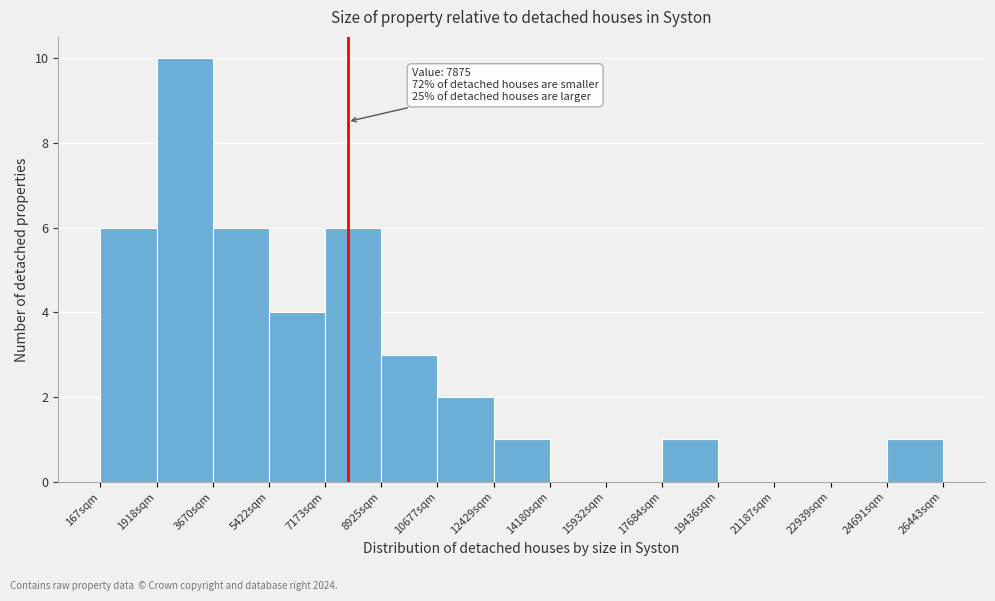

Over which range of the x-axis is the bar tallest?

2000 to 3600